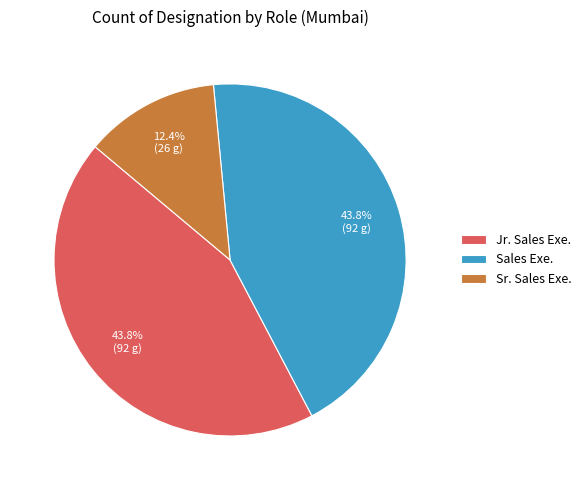

What portion of the pie excludes Sales Exe.?

56.2%